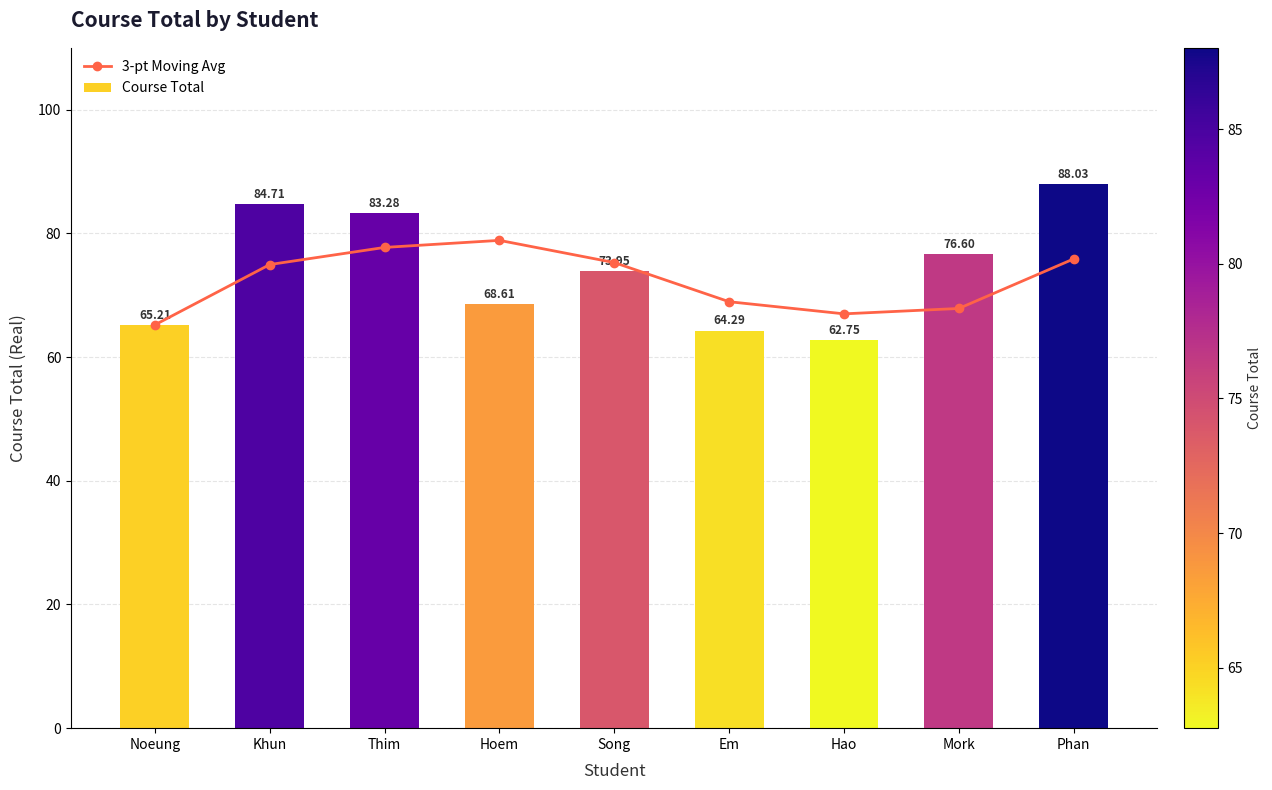

What are all the series names shown in the legend?

3-pt Moving Avg, Course Total